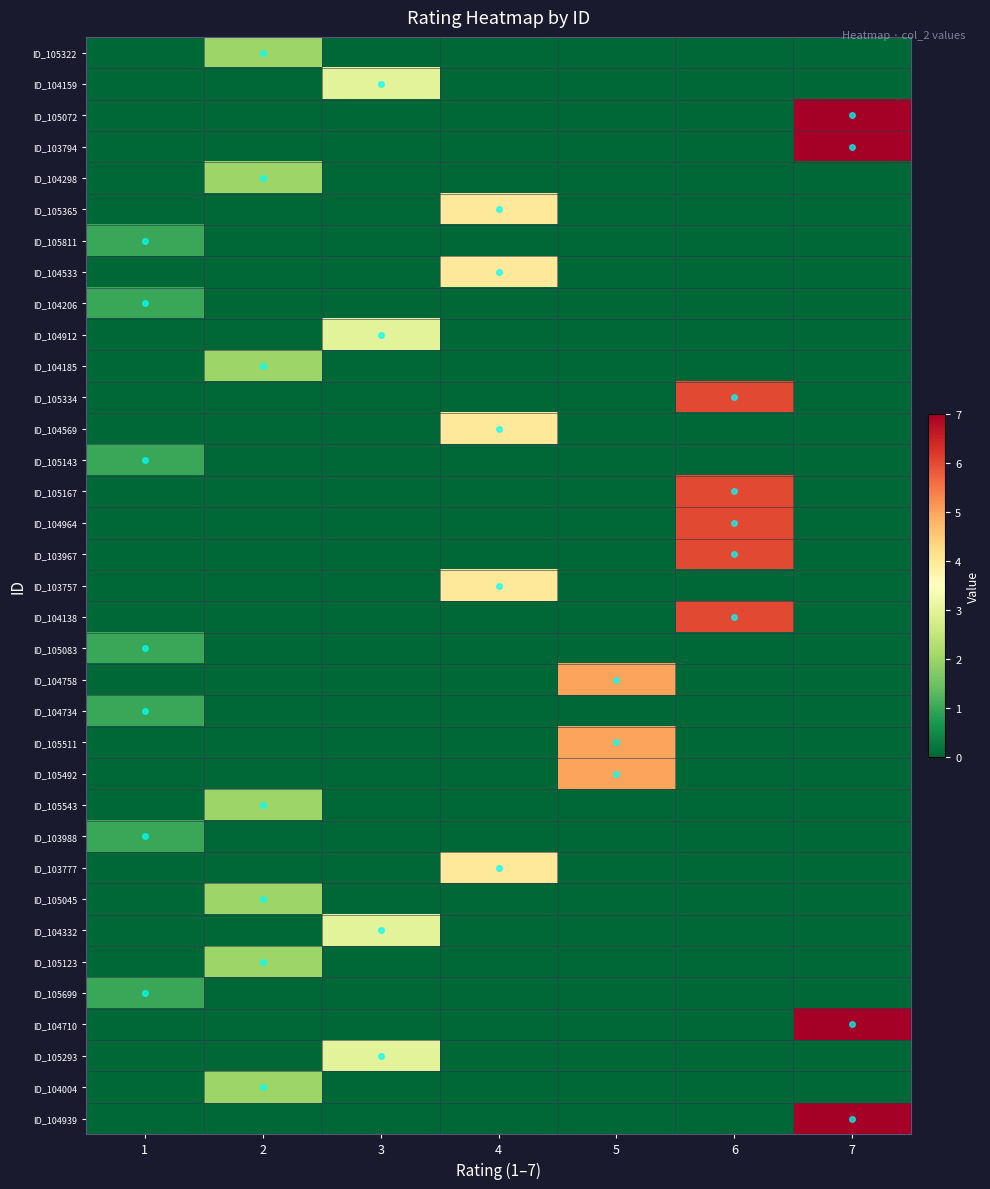

Rank the series by their maximum value, from highest to lowest.

ID_105072, ID_103794, ID_104710, ID_104939, ID_105334, ID_105167, ID_104964, ID_103967, ID_104138, ID_104758, ID_105511, ID_105492, ID_105365, ID_104533, ID_104569, ID_103757, ID_103777, ID_104159, ID_104912, ID_104332, ID_105293, ID_105322, ID_104298, ID_104185, ID_105543, ID_105045, ID_105123, ID_104004, ID_105811, ID_104206, ID_105143, ID_105083, ID_104734, ID_103988, ID_105699